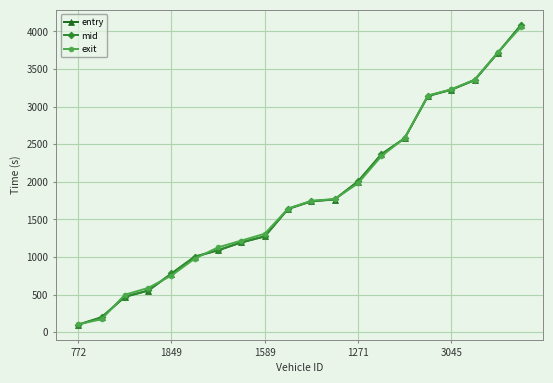

How many data points in exit are less than 1746?

10